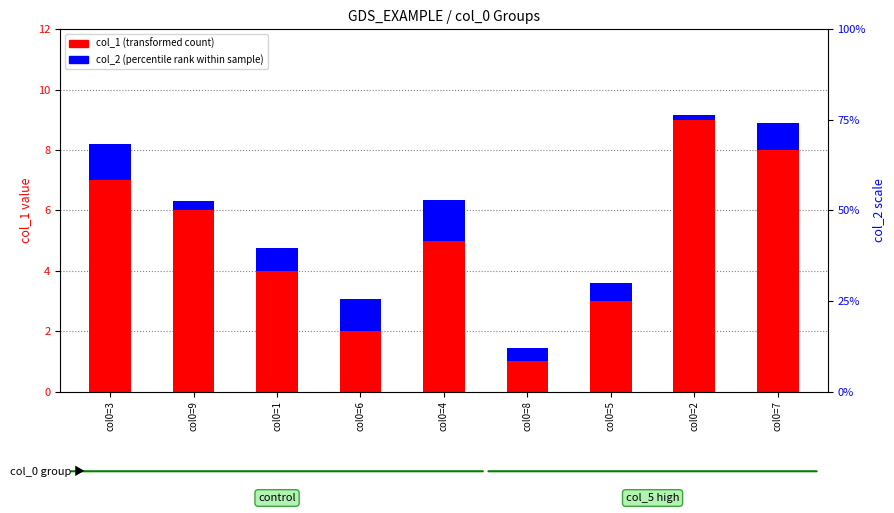

Which series changed the most between col0=3 and col0=6?

col_1 (transformed count)